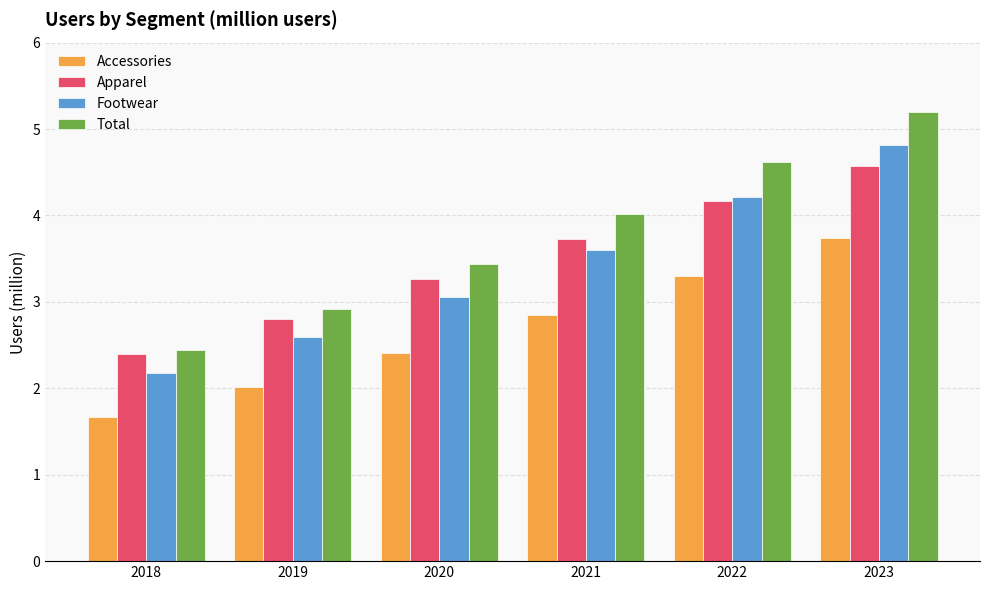

Does the chart contain any negative values?

No